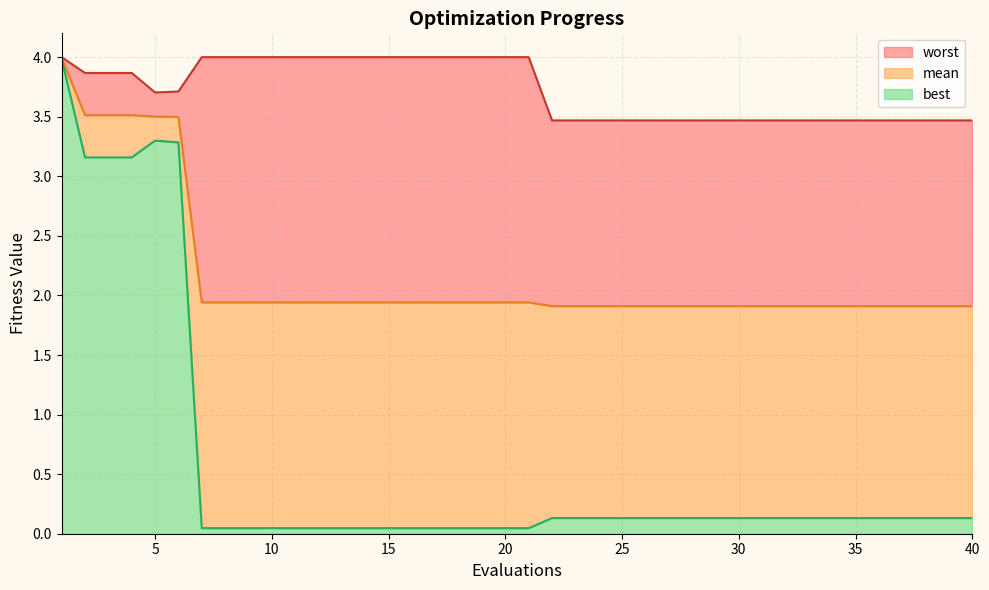

What is the value of the mean point at the 25th from the left?

1.9